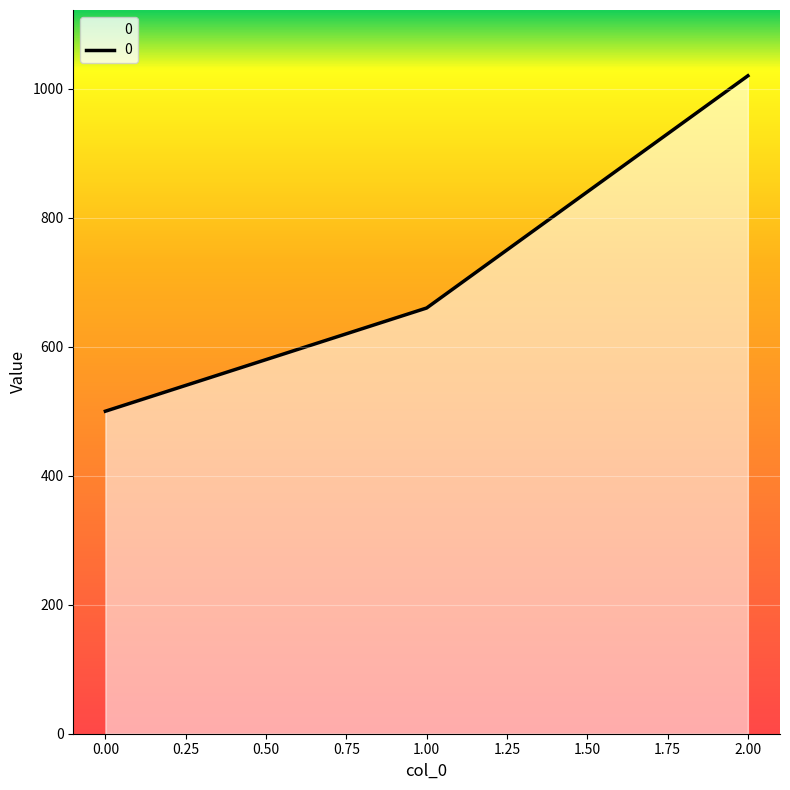

True or false: the data shows 750 at 0.00.

False